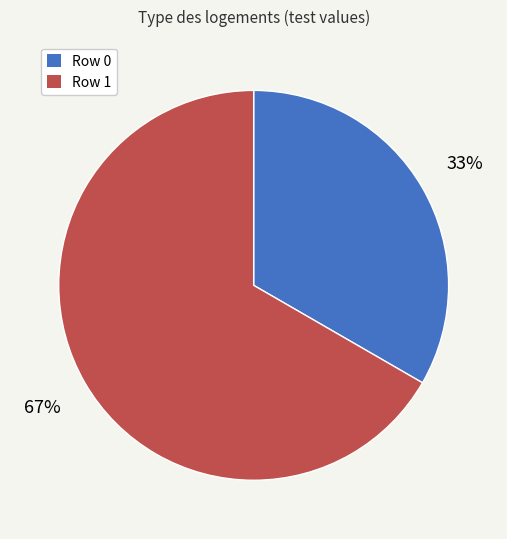

Do Row 1 and Row 0 together represent more than half of the pie?

Yes